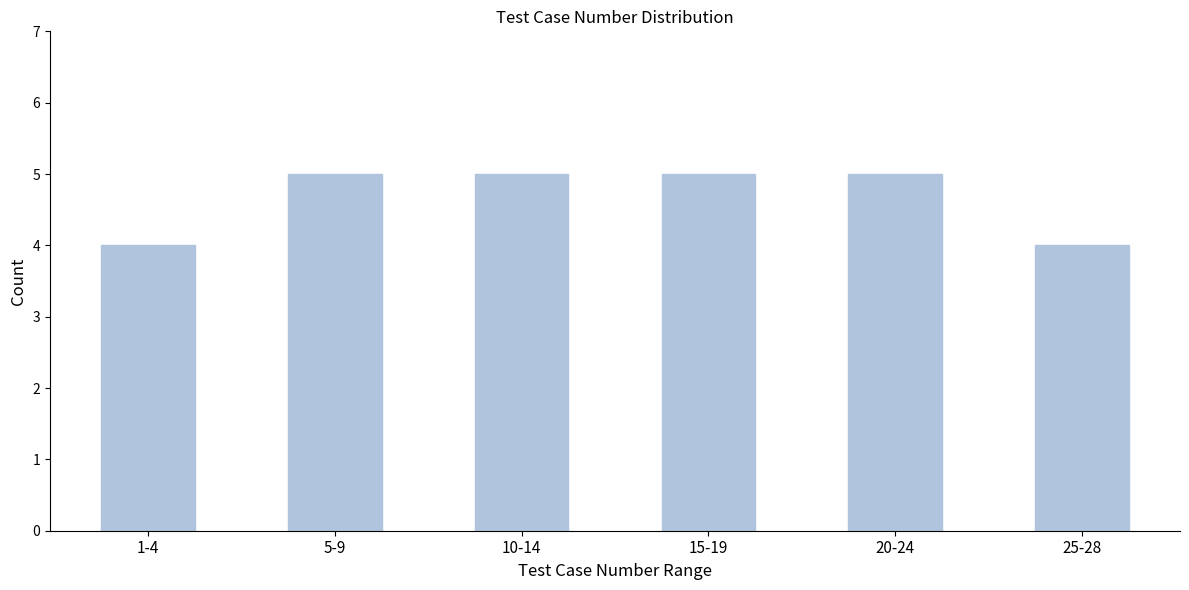

Reading left to right, list all the values displayed in this chart.

4	5	5	5	5	4